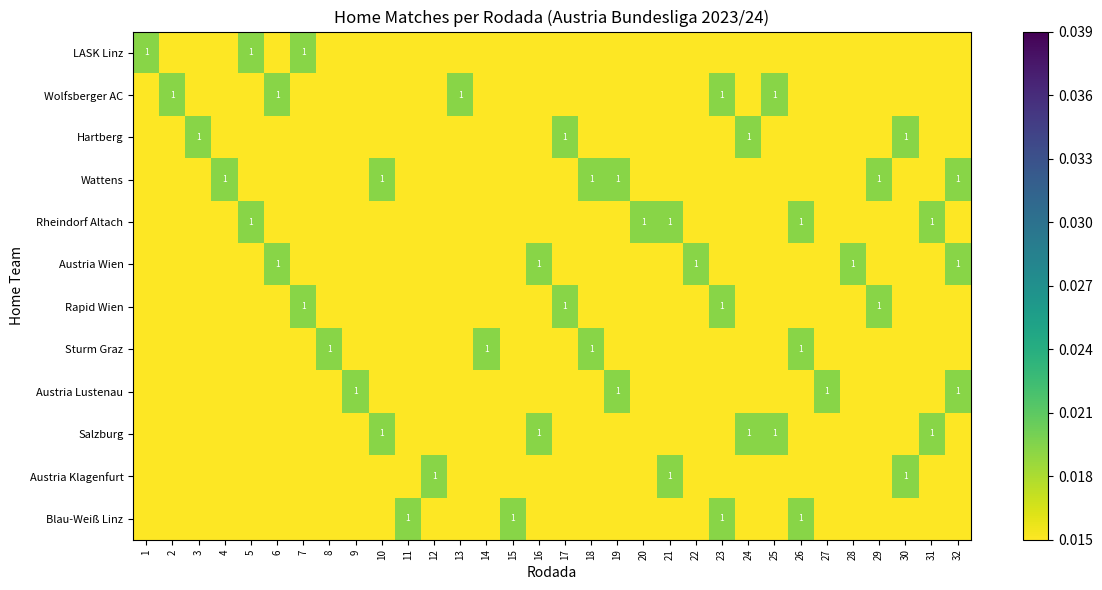

The value of Salzburg at 10 is 1. True or false?

True